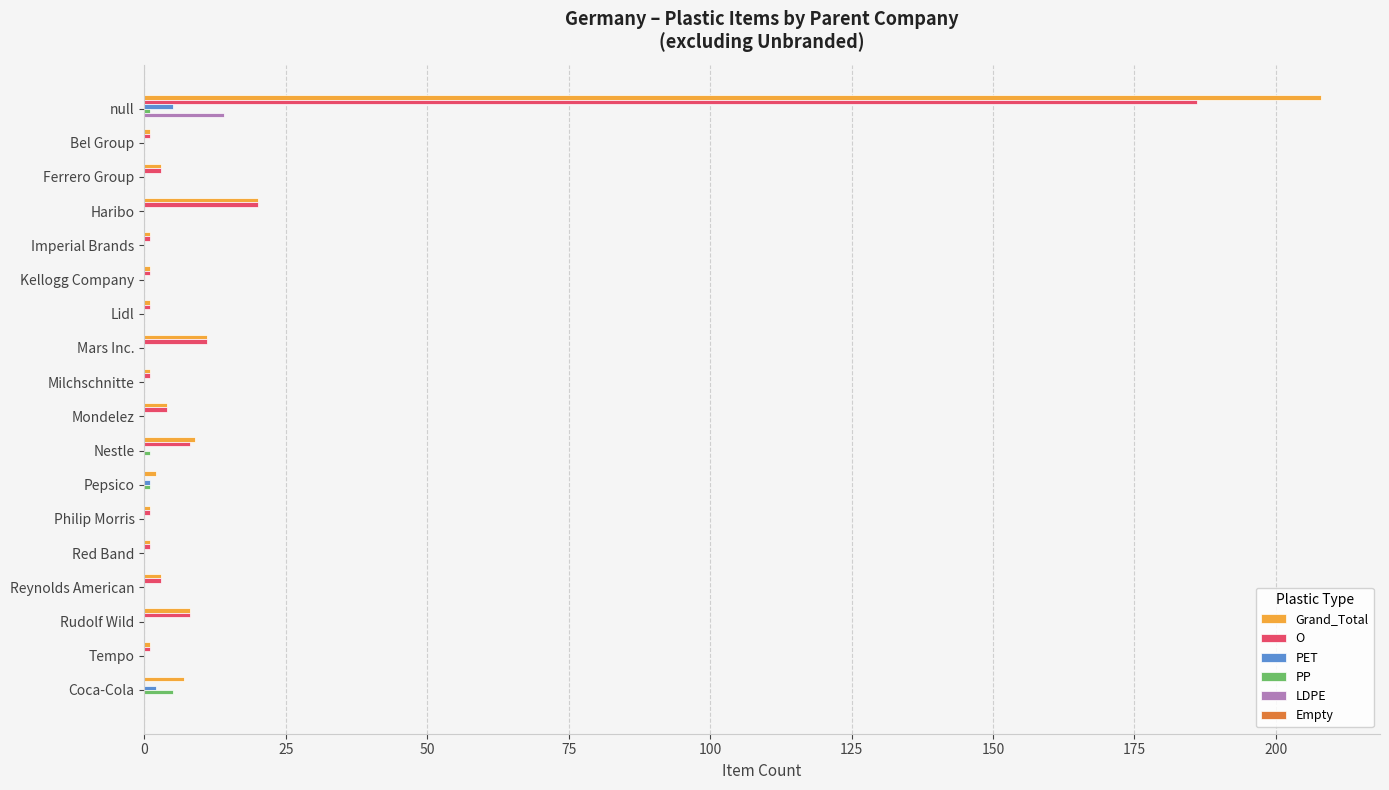

At which category is the sum across all series the highest?

null